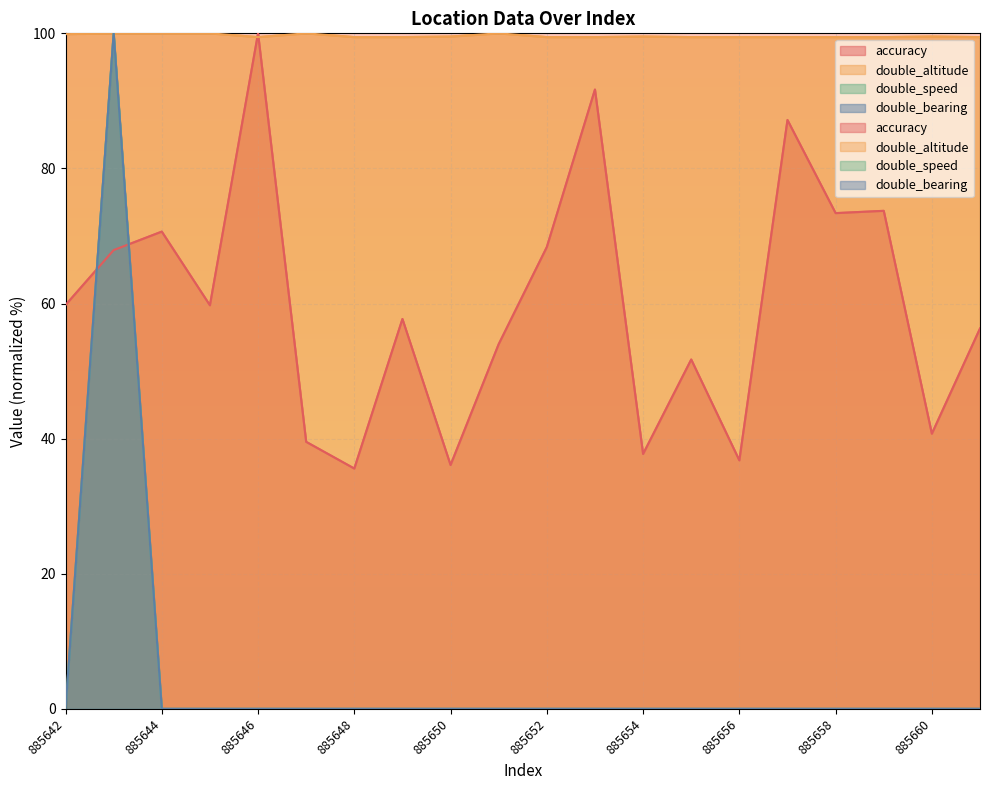

What is the difference between the maximum and second lowest values in the accuracy series?

63.9